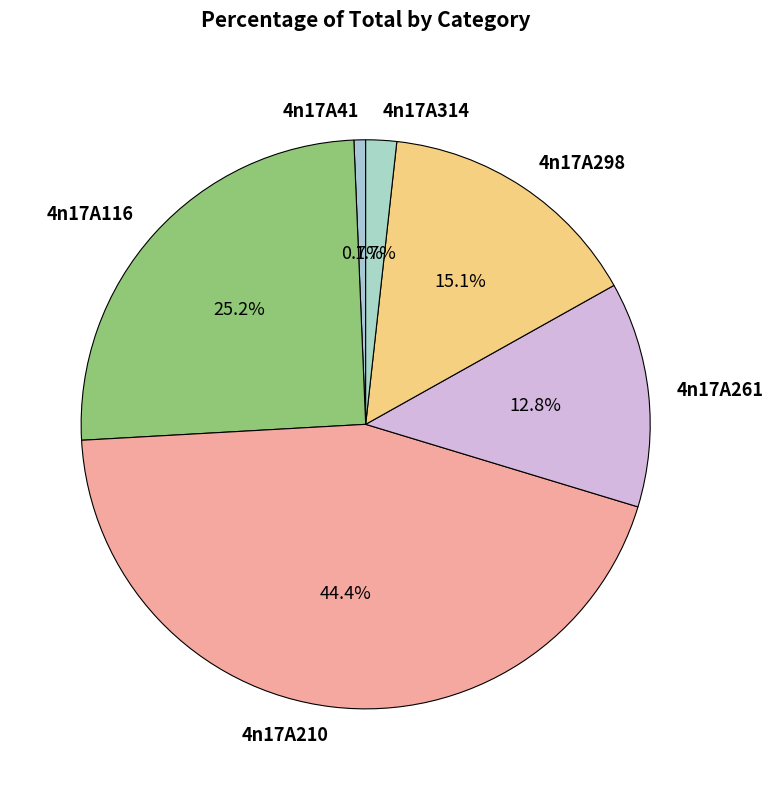

True or false: 4n17A210 accounts for 44% of the total.

True